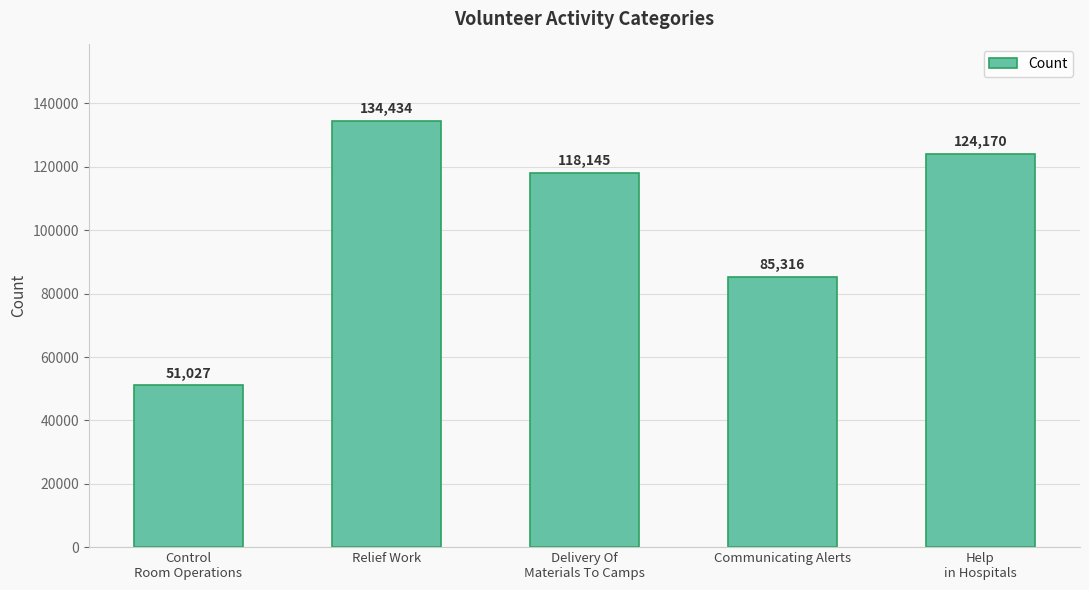

What is the ratio of the value at Help
in Hospitals to the value at Delivery Of
Materials To Camps?

1.1